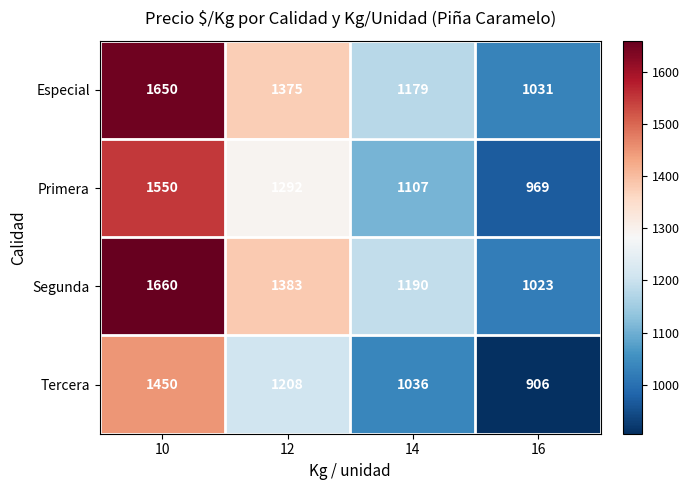

Is it true that Especial equals 374 at 12?

False